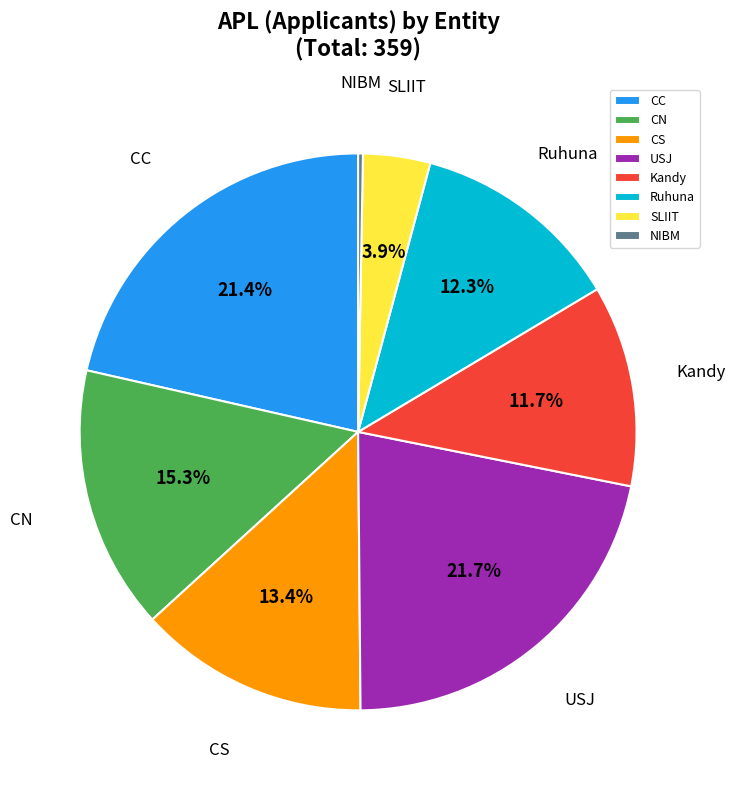

True or false: USJ accounts for 28% of the total.

False